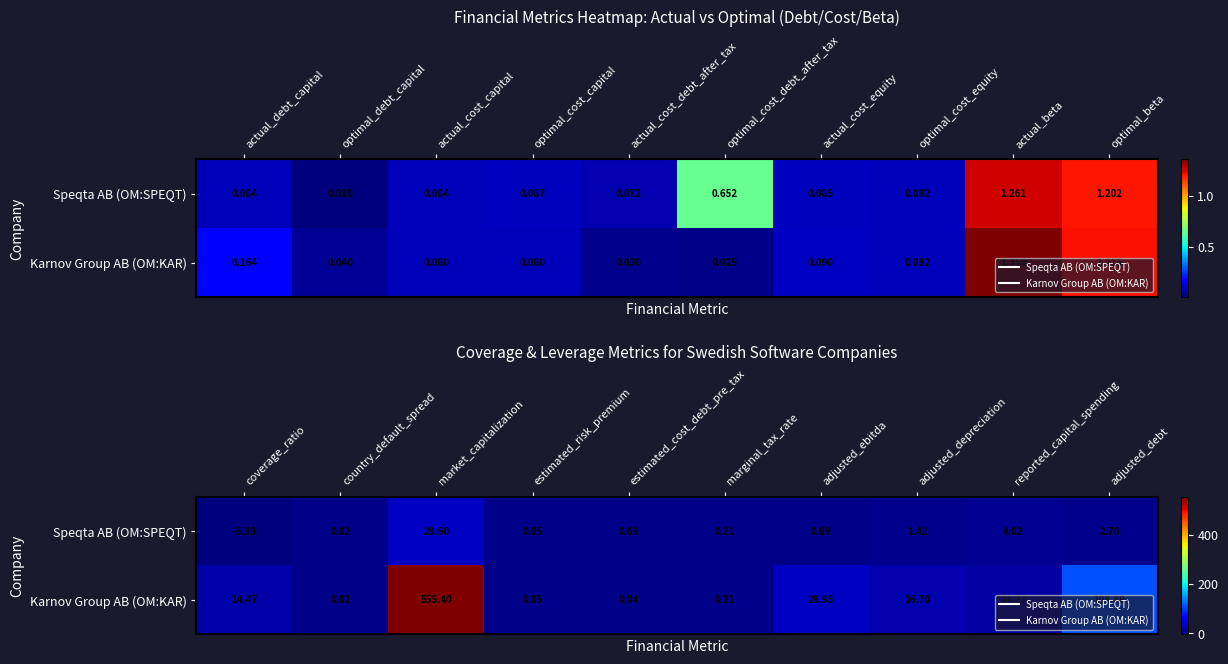

List the series in order of their peak value, highest first.

Karnov Group AB (OM:KAR), Speqta AB (OM:SPEQT)